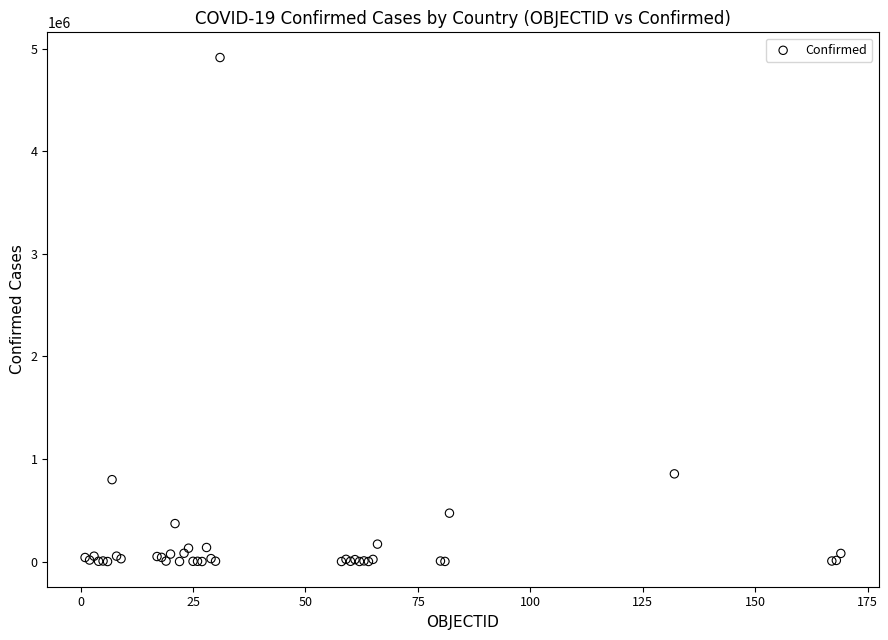

What Y value in the scatter plot is closest to 2457698?

855052